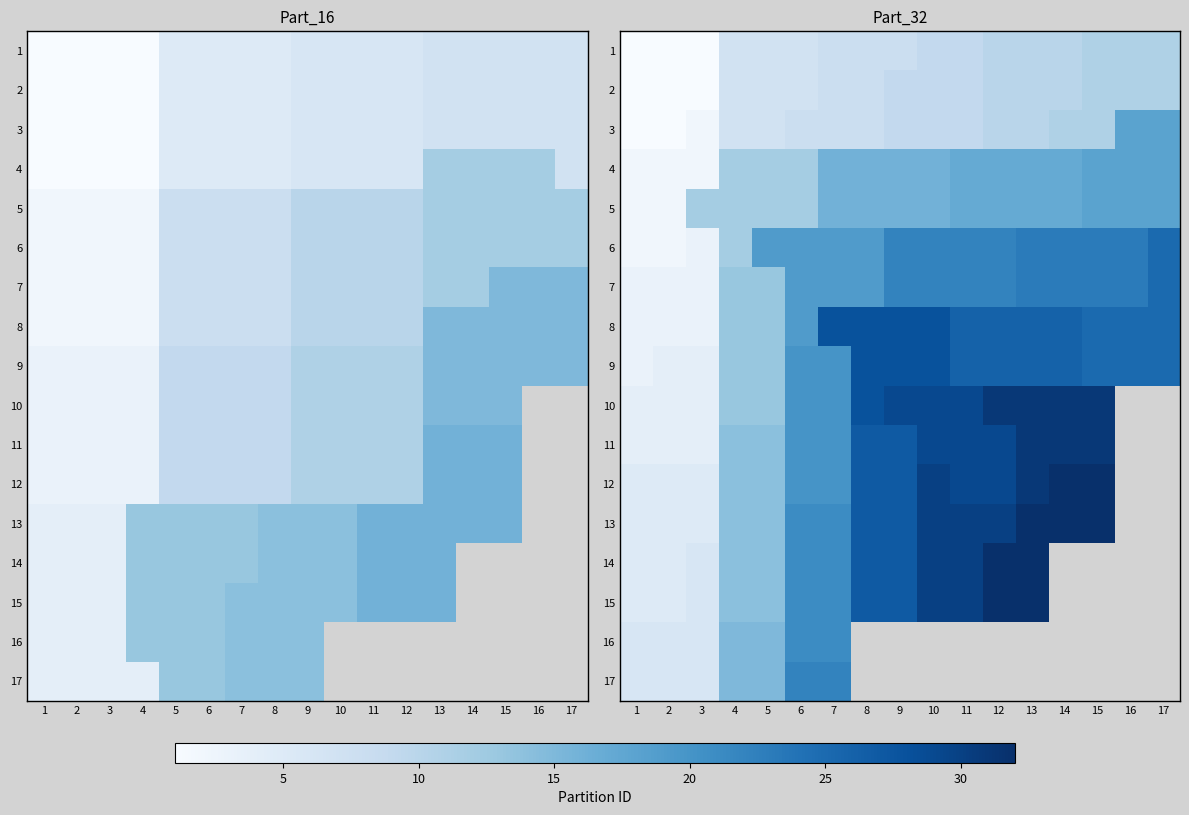

True or false: 9 has a value of 4.0 at 2.

True